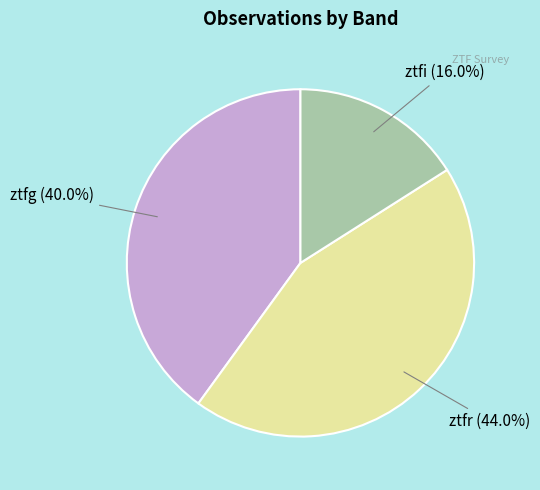

What percentage is NOT represented by ztfr?

56.0%